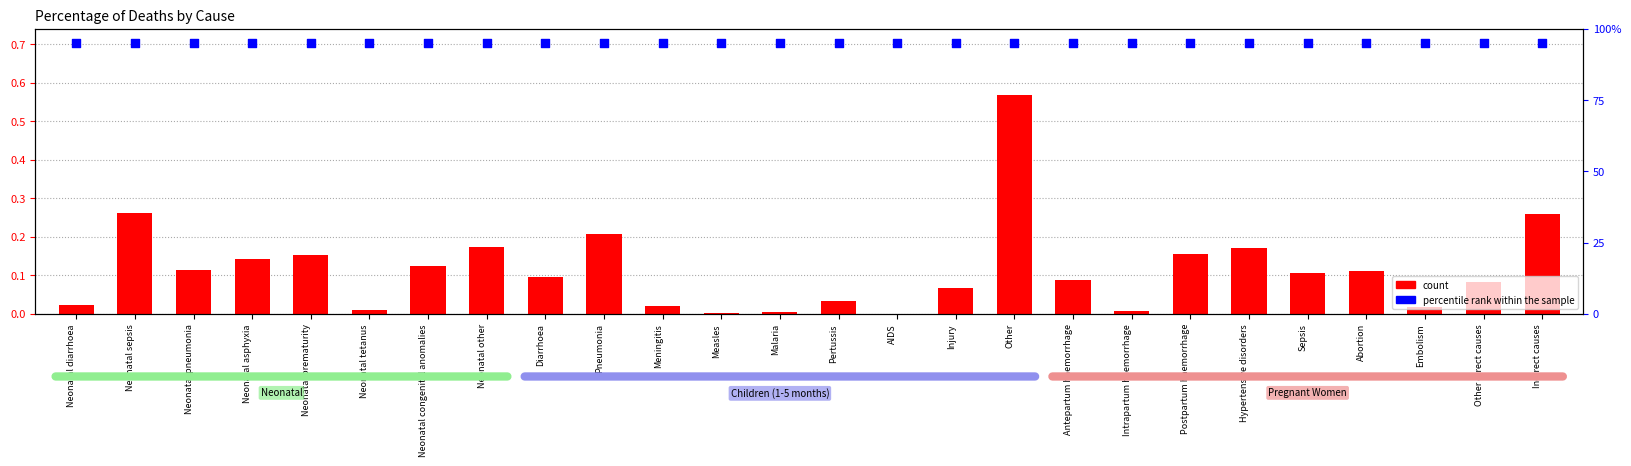

Which series has the largest total across all categories?

percentile rank within the sample